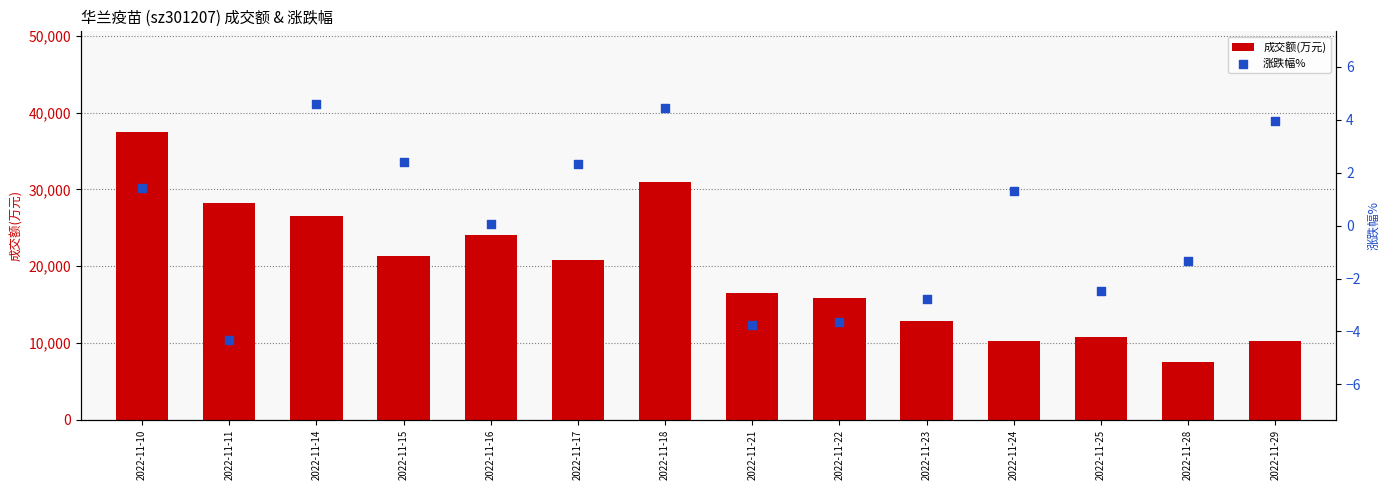

What are all the series names shown in the legend?

成交额(万元), 涨跌幅%